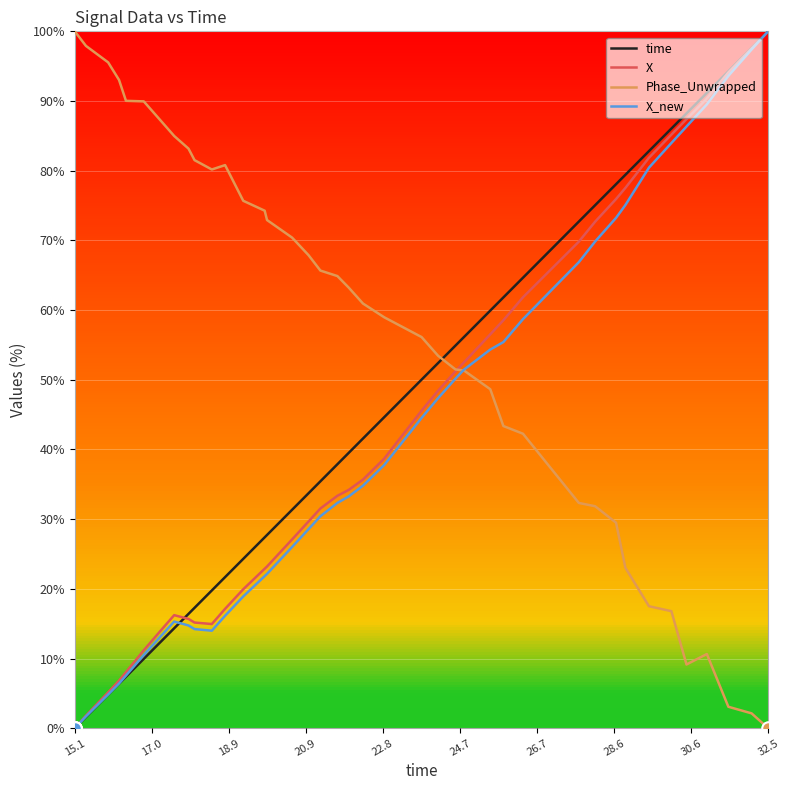

How many positive values does the X_new series have?

39